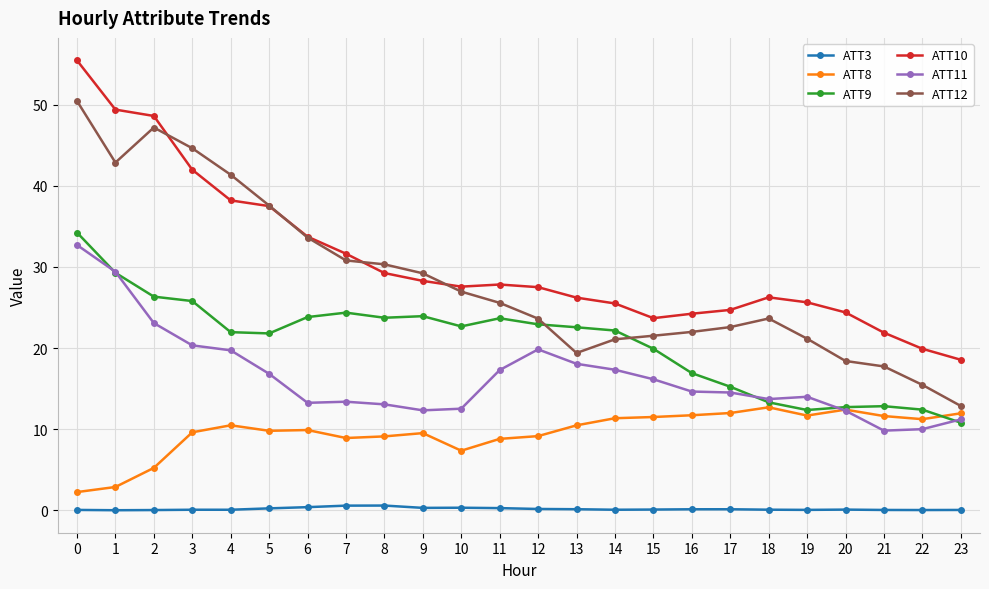

True or false: ATT11 and ATT10 cross at least once.

False